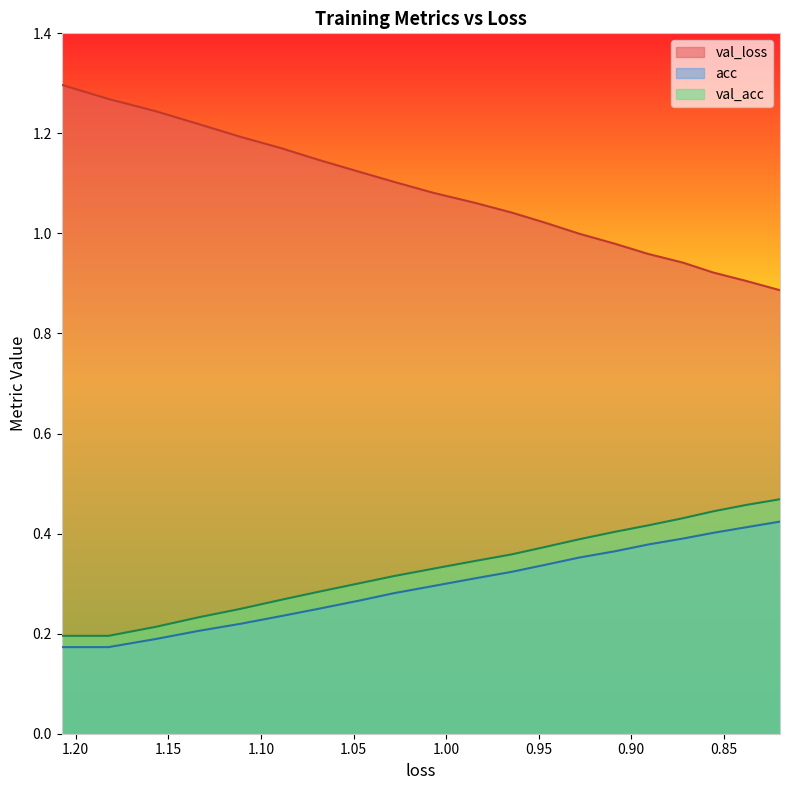

Which series has the largest total across all categories?

val_loss